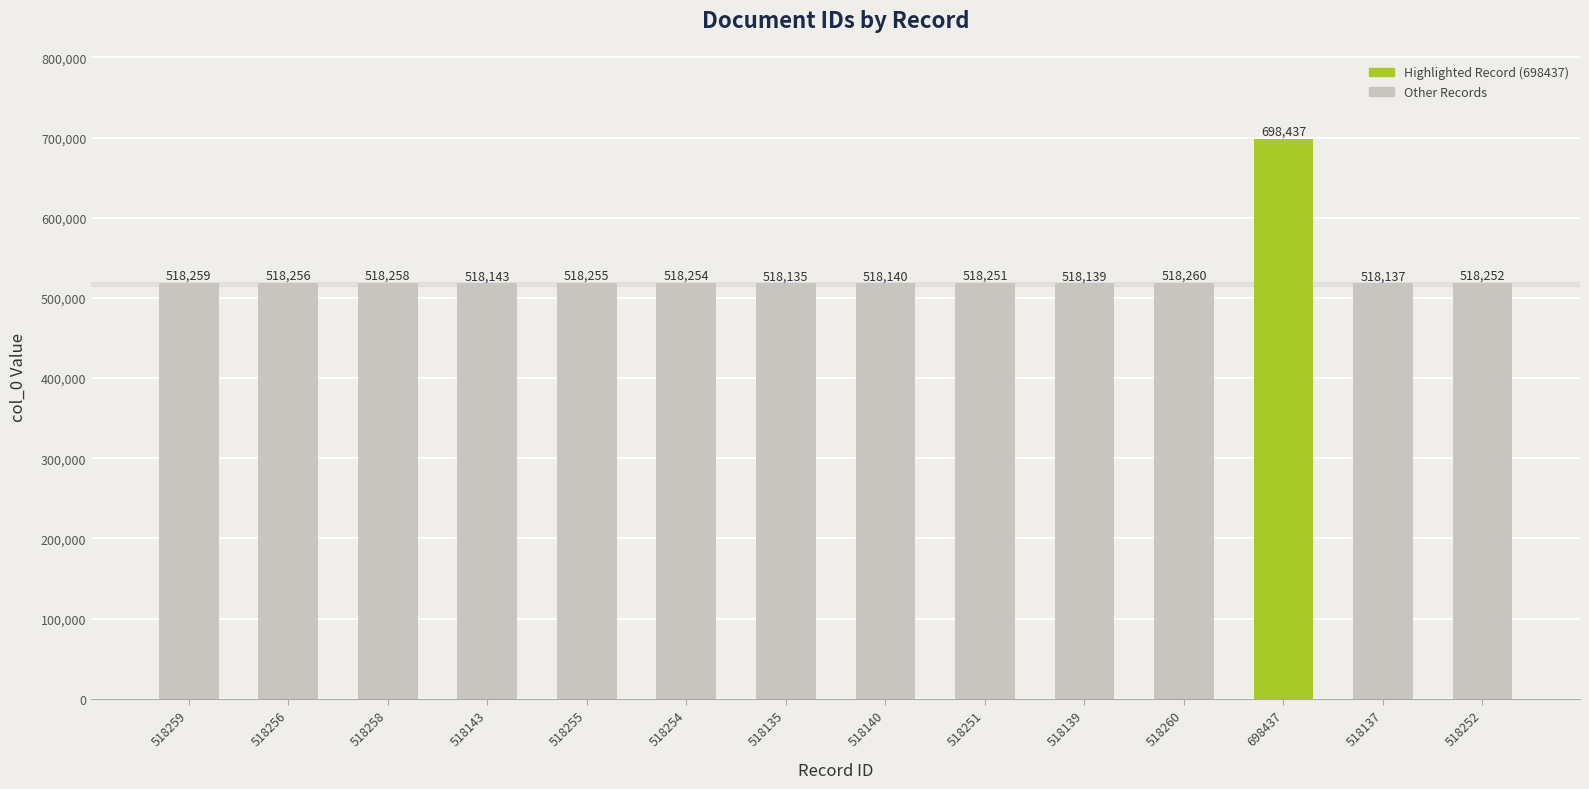

How many bars are there in total?

14